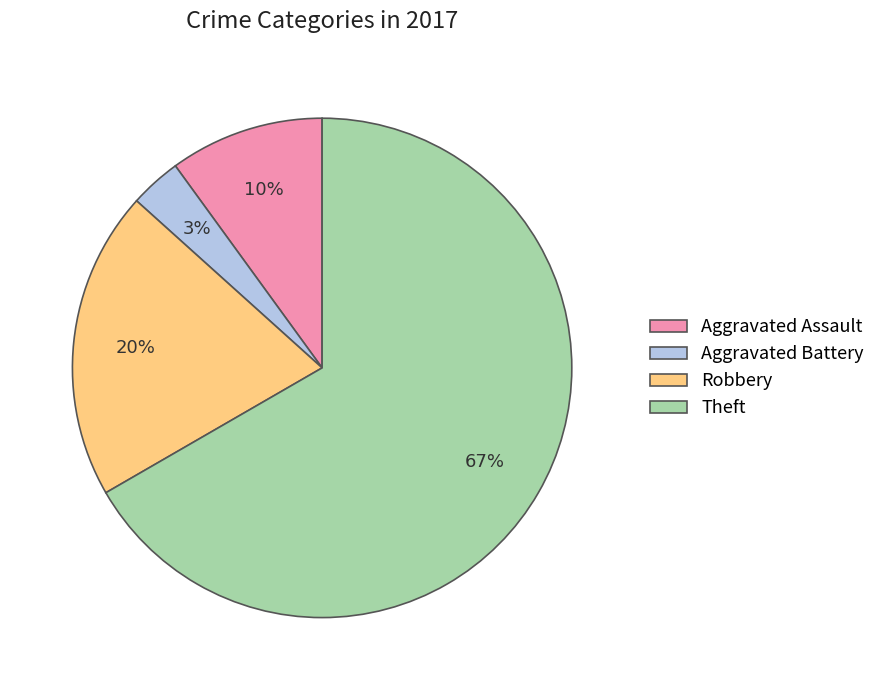

Does any single category account for the majority?

Yes